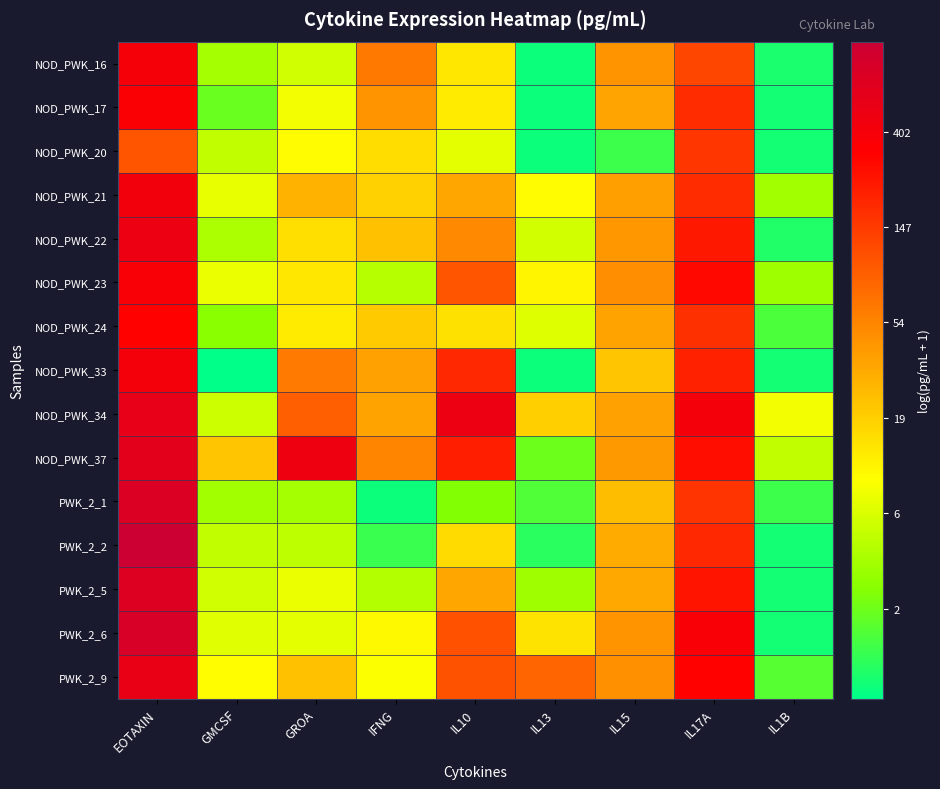

At how many categories does at least one series exceed 0?

9